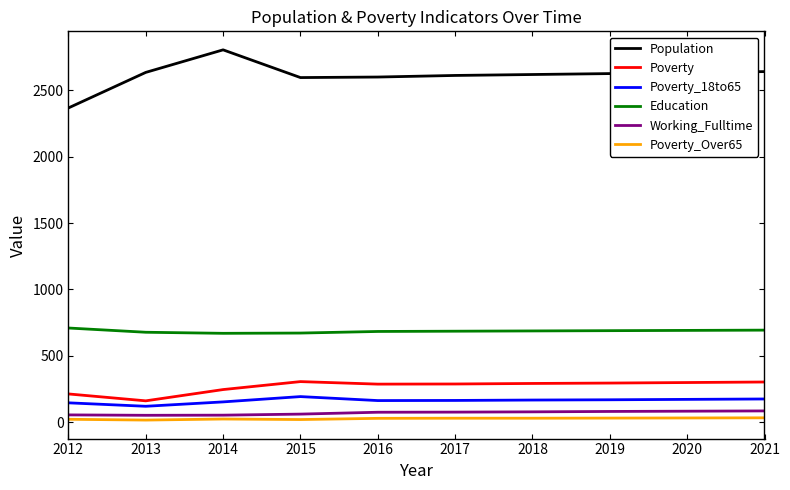

The value of Population at 2014 is 1926. True or false?

False